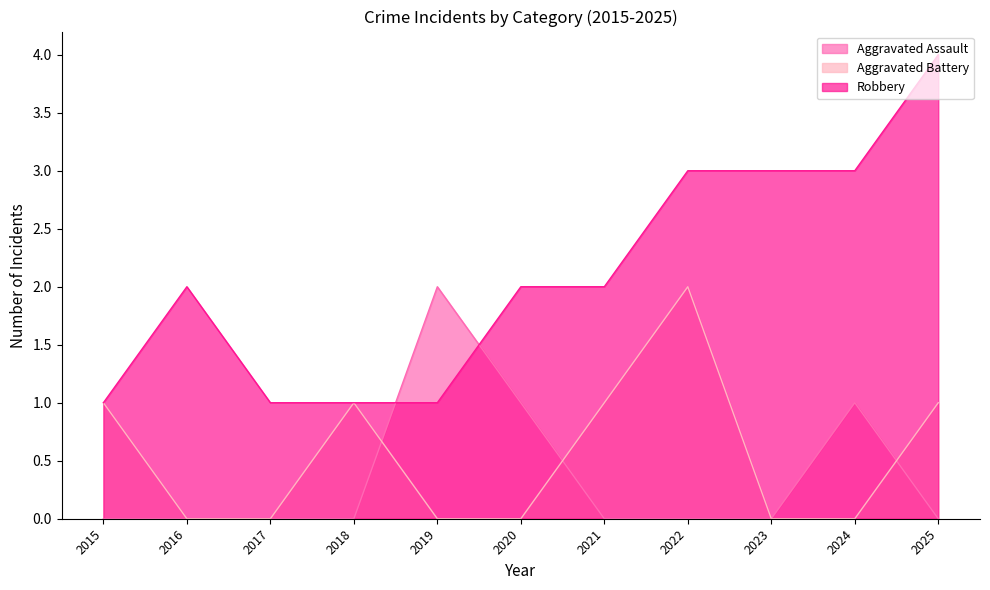

Where is Aggravated Assault nearest to the value 1?

2020